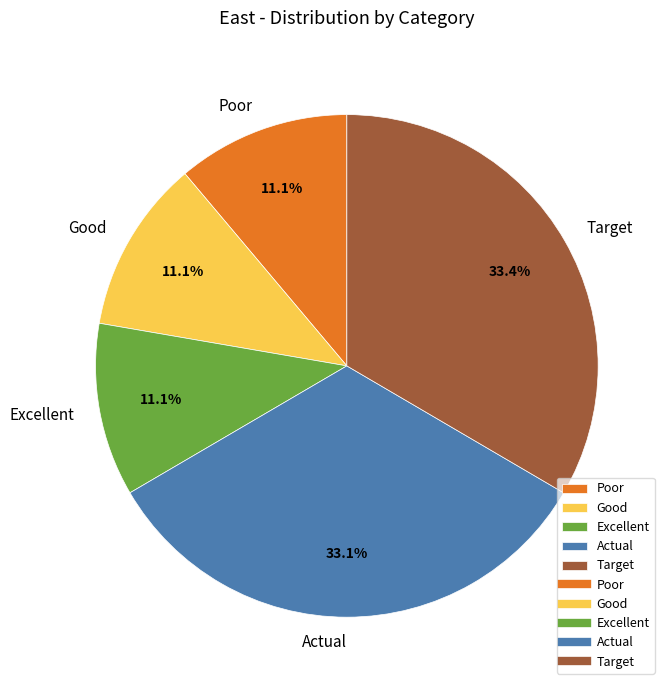

What percentage do Actual and Poor together represent?

44.3%